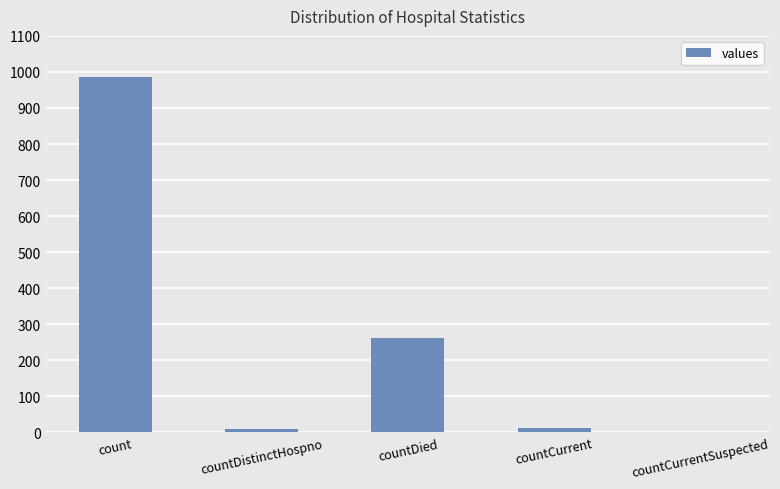

Which has a higher value, count or countCurrent?

count